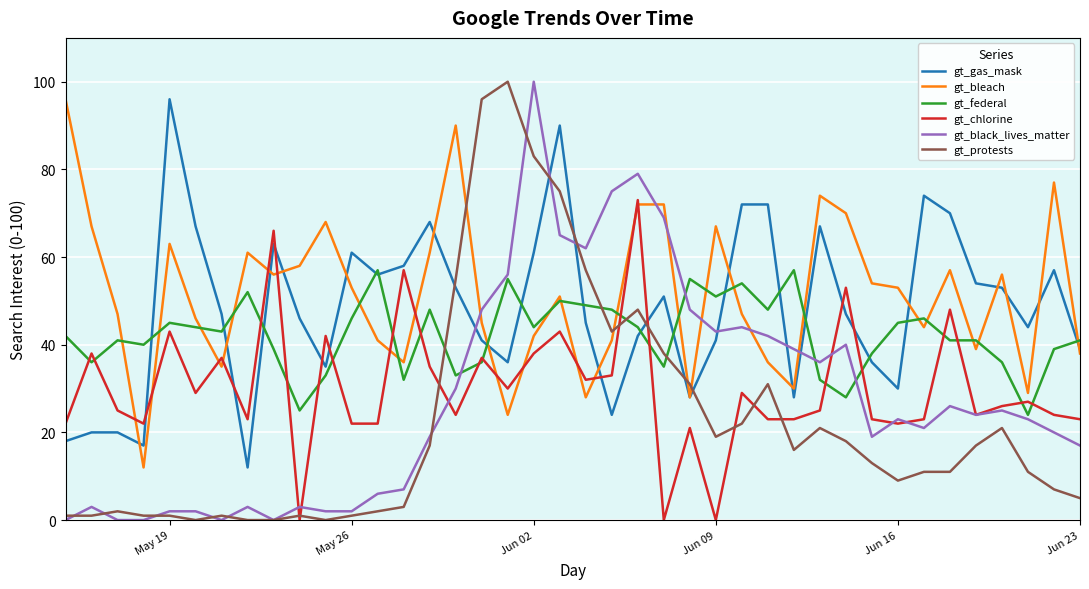

What is the highest value of the gt_federal series?

57